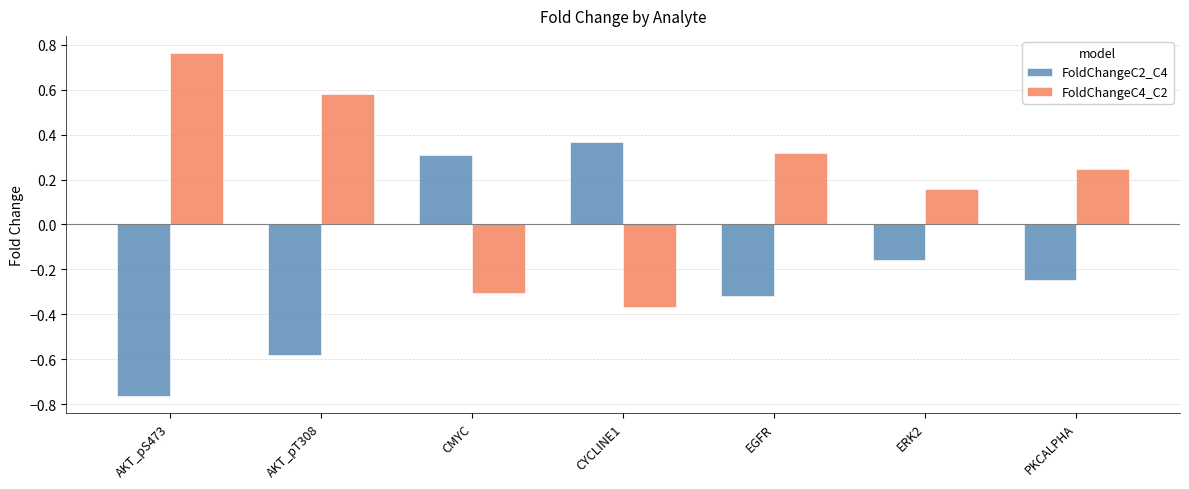

Rank the series by their maximum value, from highest to lowest.

FoldChangeC4_C2, FoldChangeC2_C4